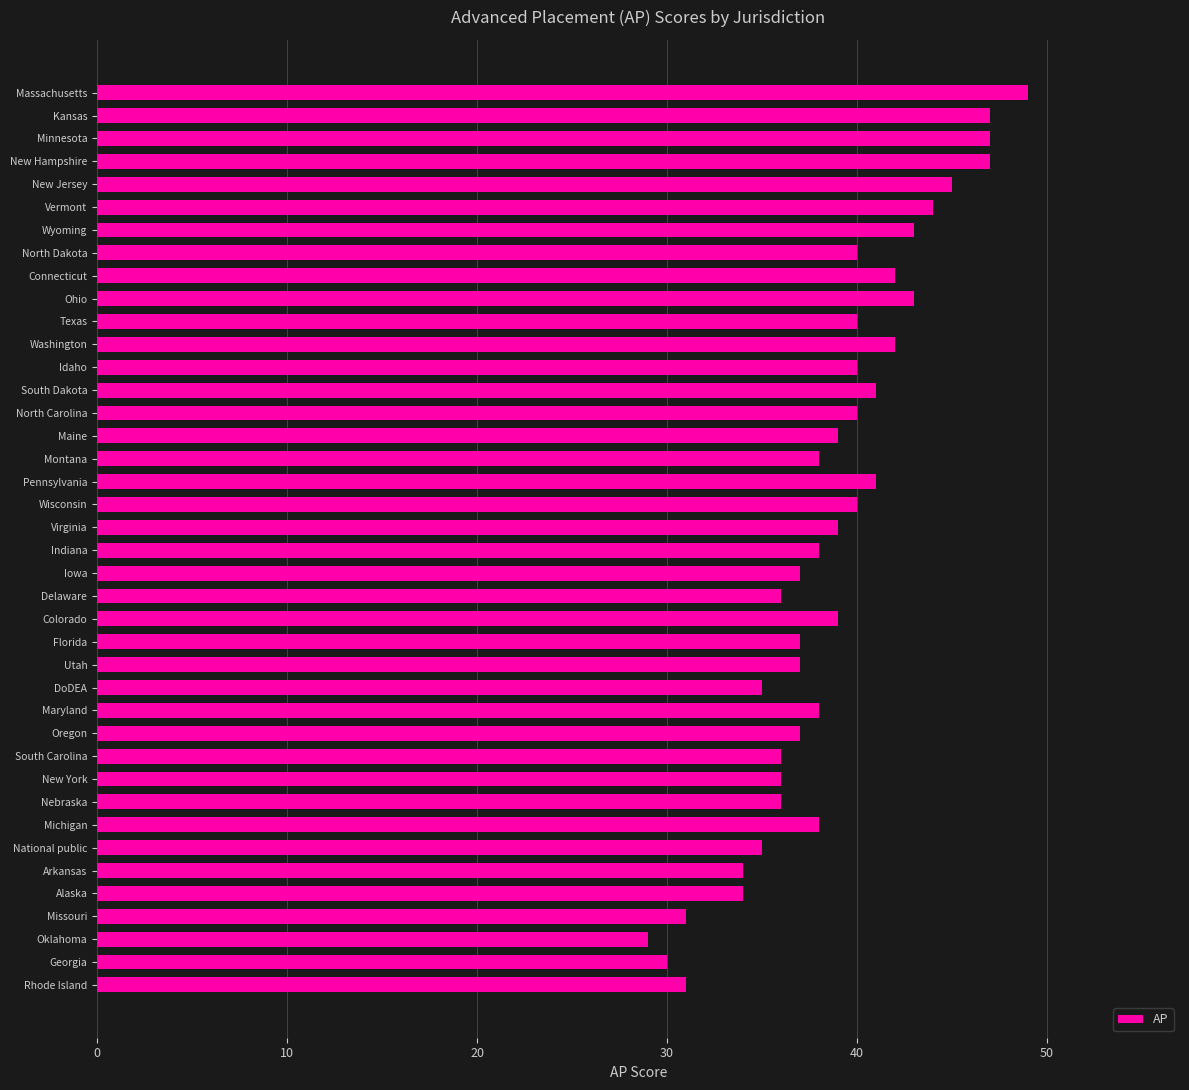

The chart shows a value of 40 at North Dakota. True or false?

True